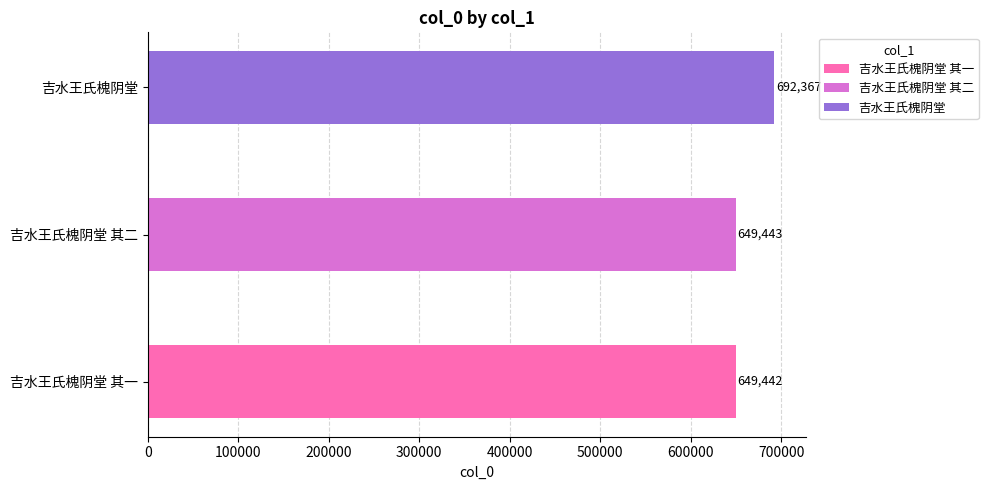

What is the greatest value displayed?

692367